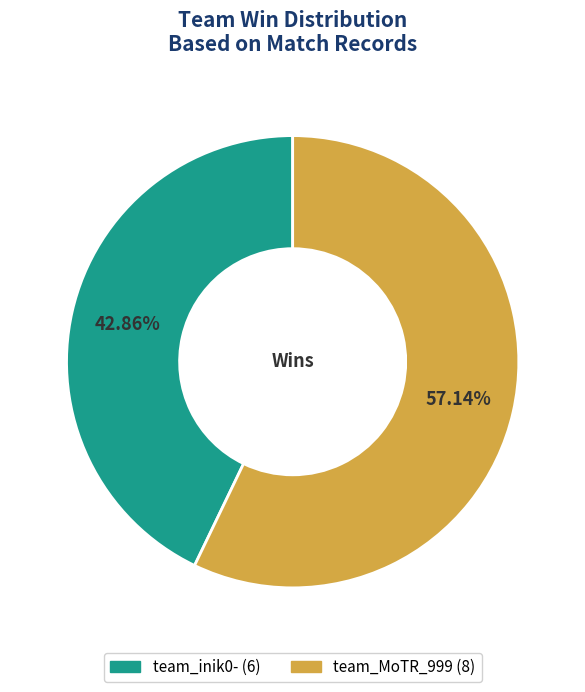

What is the largest slice in the pie chart?

team_MoTR_999